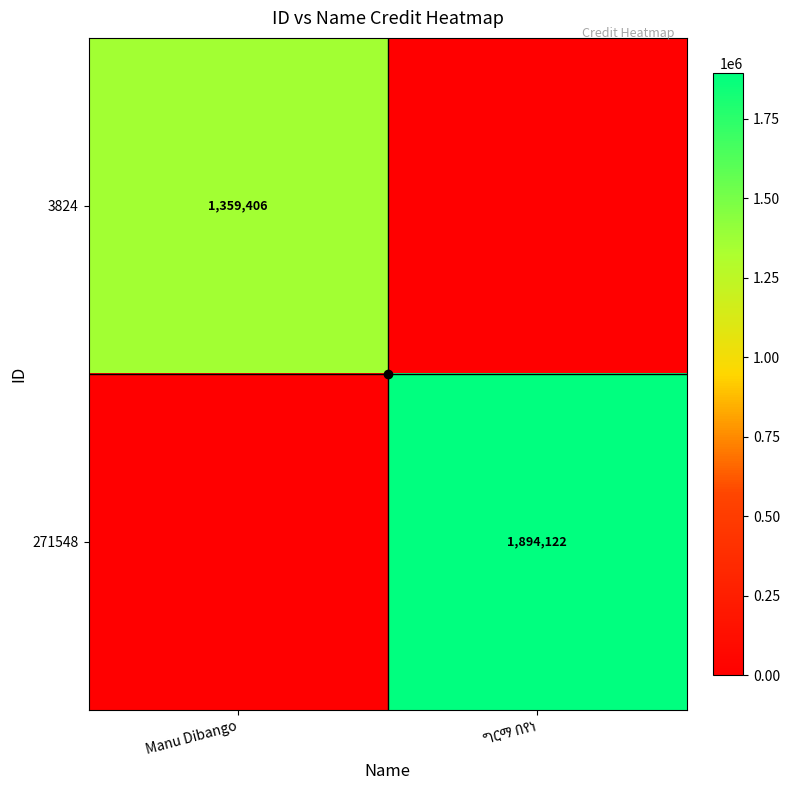

True or false: 3824 has a value of 2257664 at Manu Dibango.

False